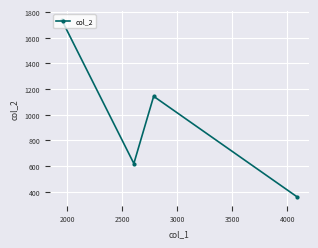

How many data points does each series have?

4